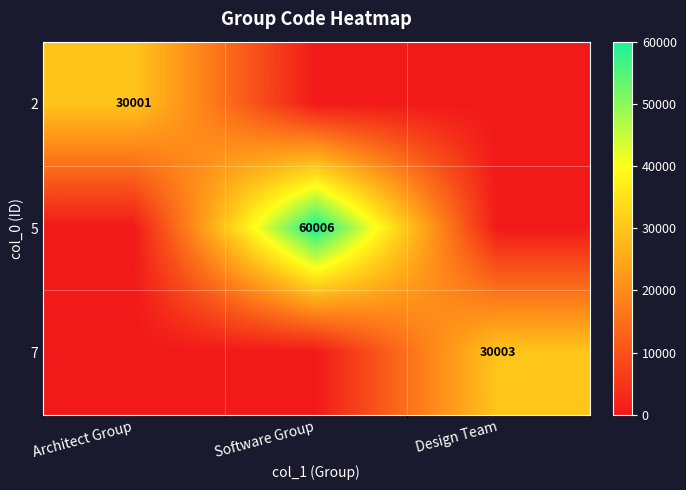

The 5 series shows 60006 at Software Group. True or false?

True